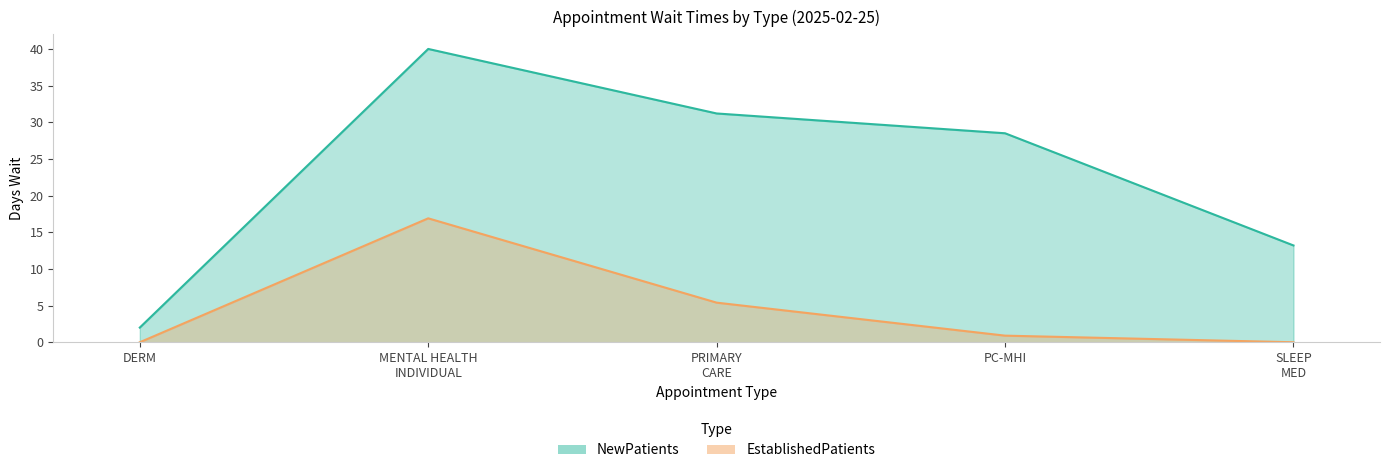

List the series in order of their overall mean, lowest first.

EstablishedPatients, NewPatients